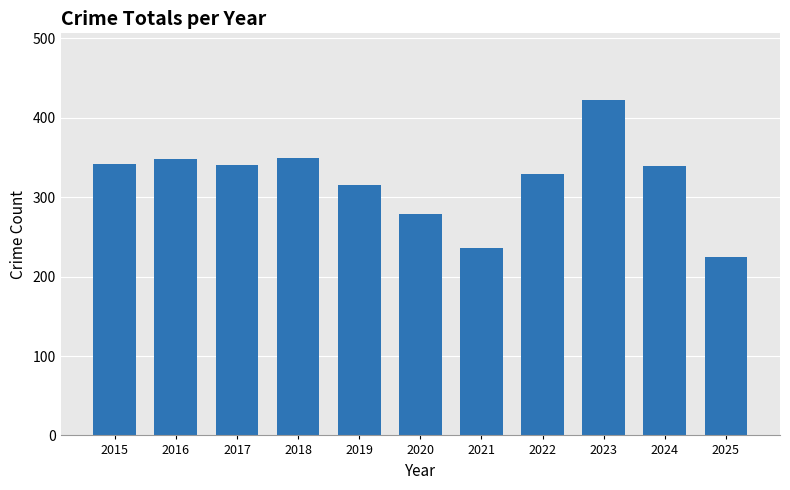

What is the value of the 5th bar from the left?

315